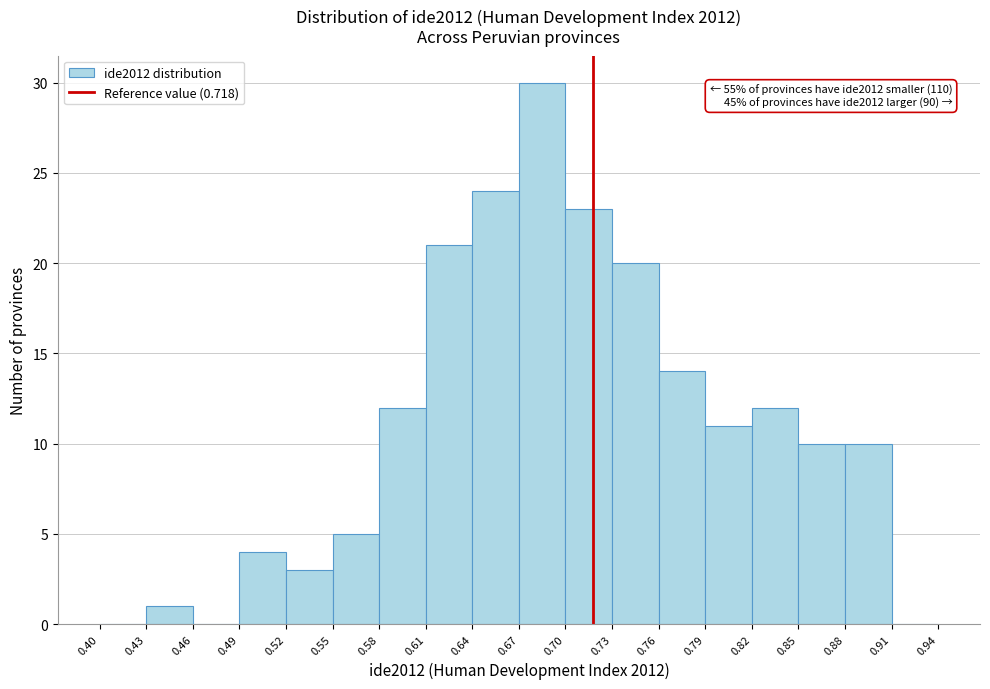

Which range on the x-axis has the tallest bar?

0.67 to 0.70